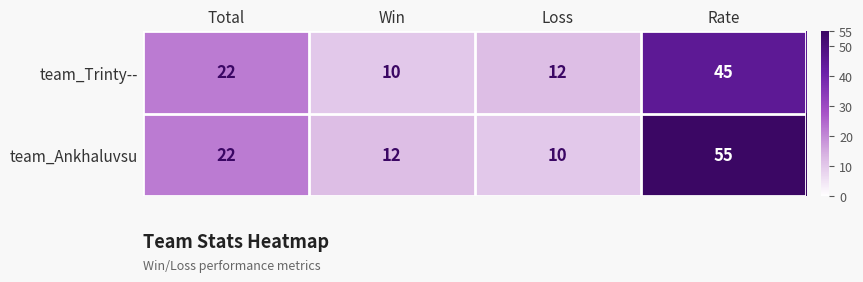

What is the minimum value for team_Trinty--?

10